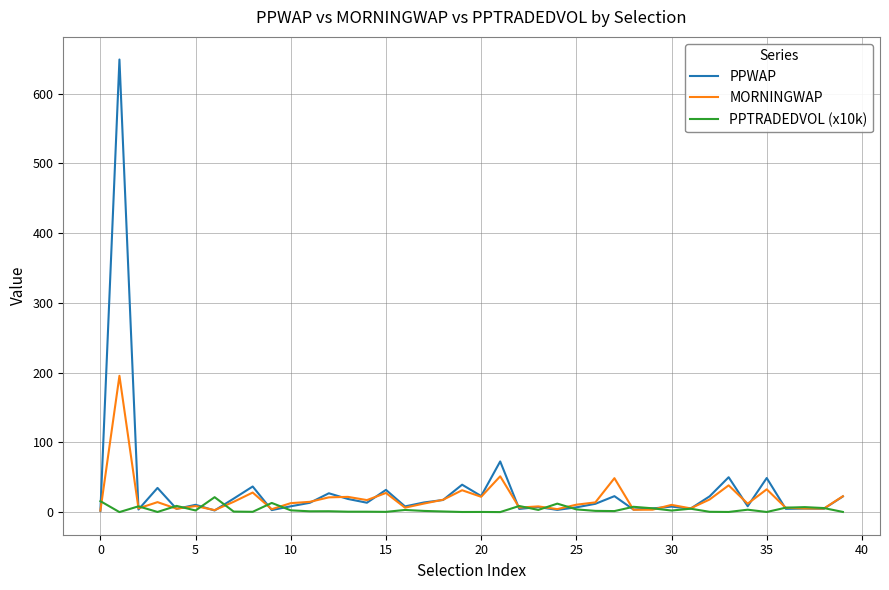

What is the average value of the PPWAP series?

32.7